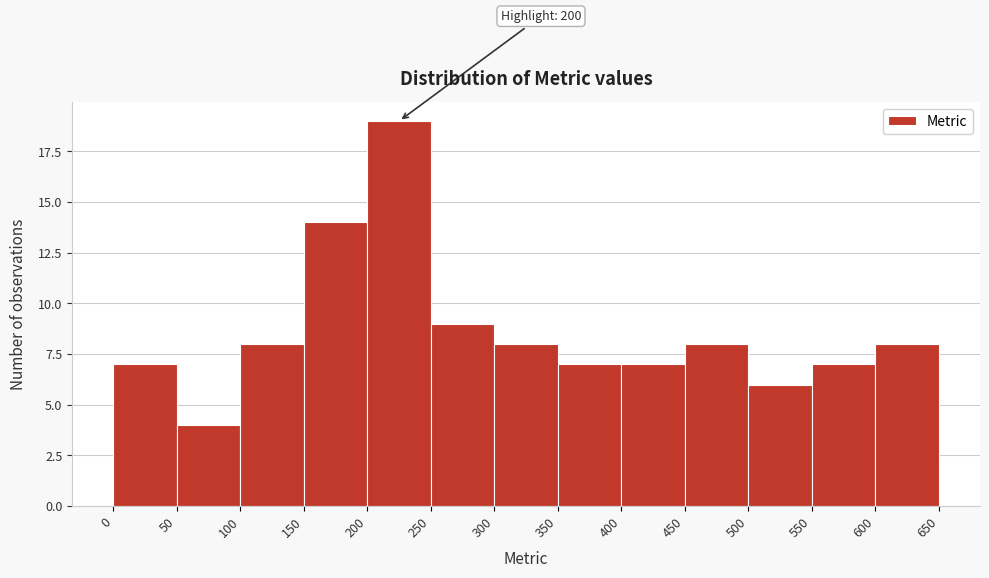

Over which range of the x-axis is the bar tallest?

200 to 250